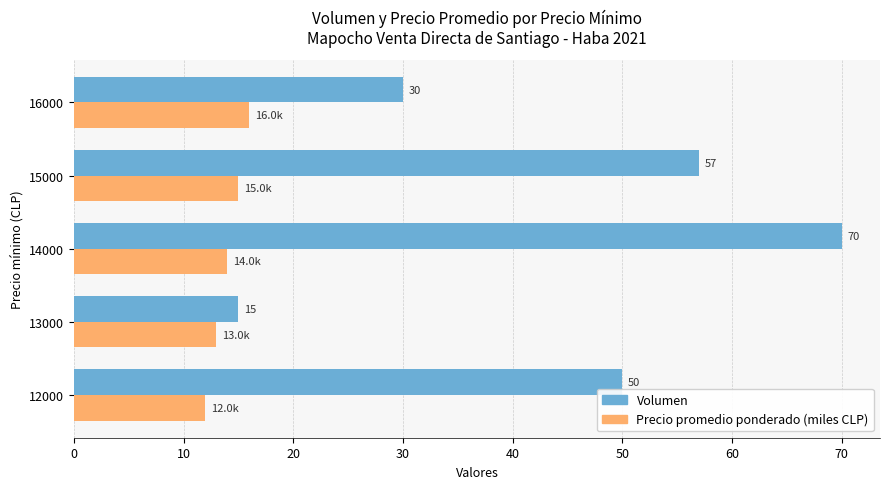

How many Volumen values are between 30 and 57?

3